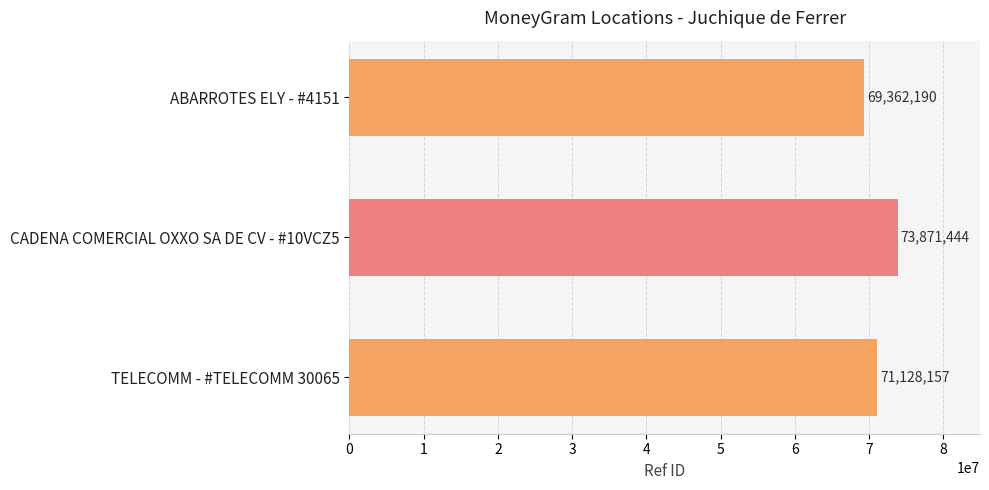

What is the average value?

71453930